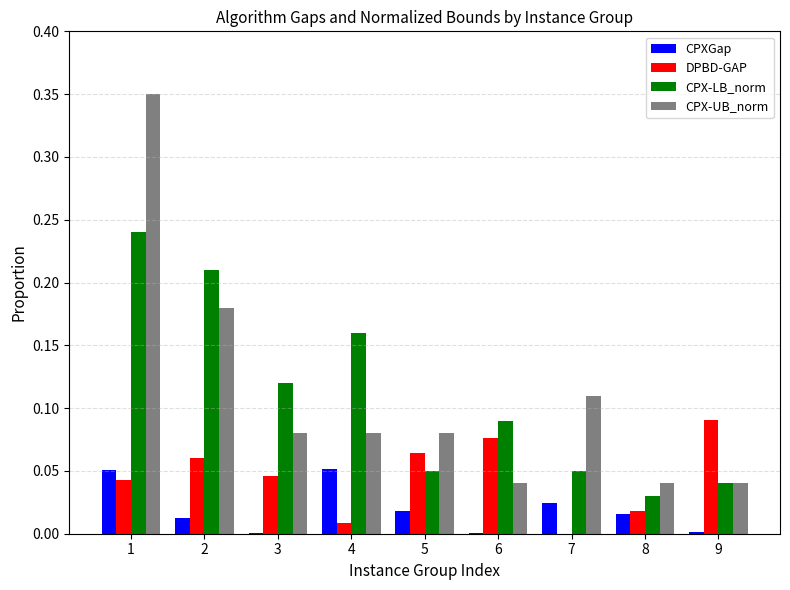

What is the sum of all DPBD-GAP values?

0.4